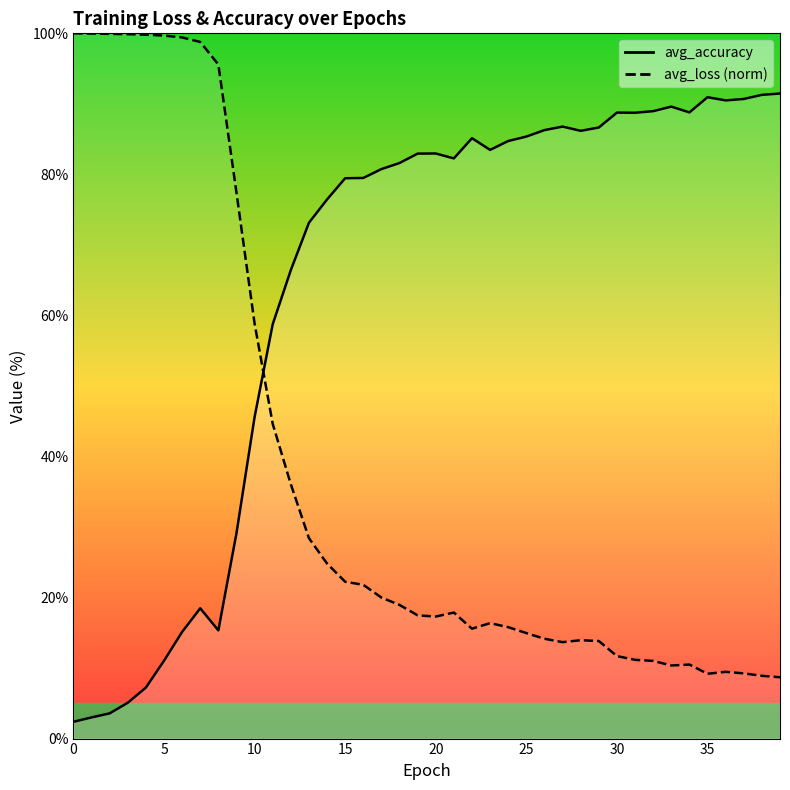

True or false: avg_accuracy has a value of 146.1 at 23.

False